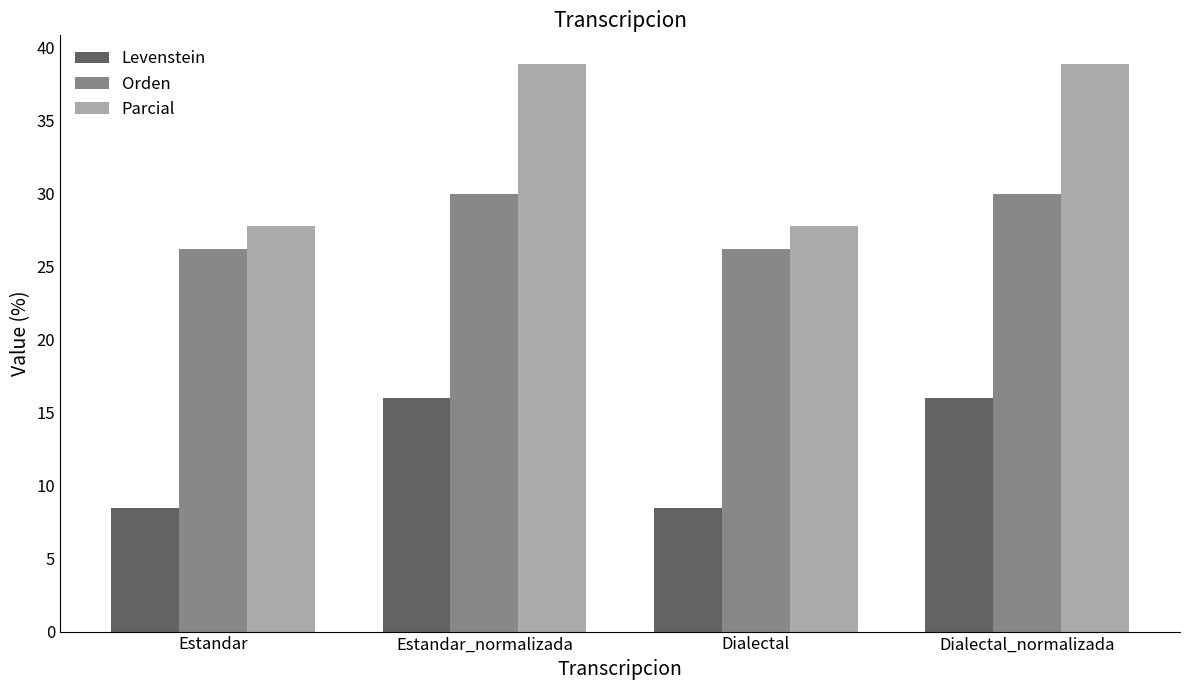

Which series has the largest total across all categories?

Parcial